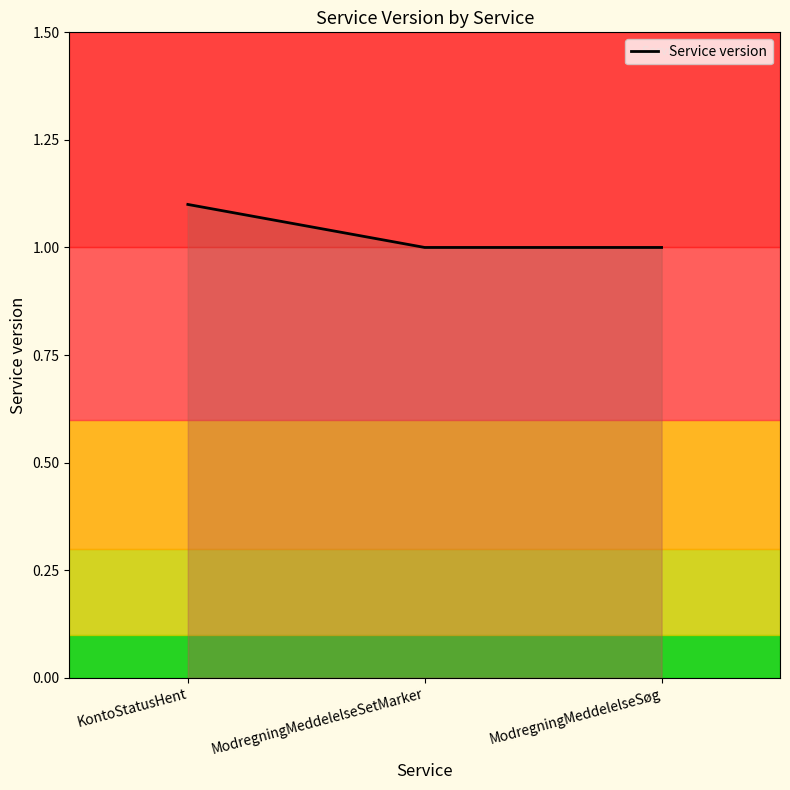

Between KontoStatusHent and ModregningMeddelelseSøg, which is larger?

KontoStatusHent